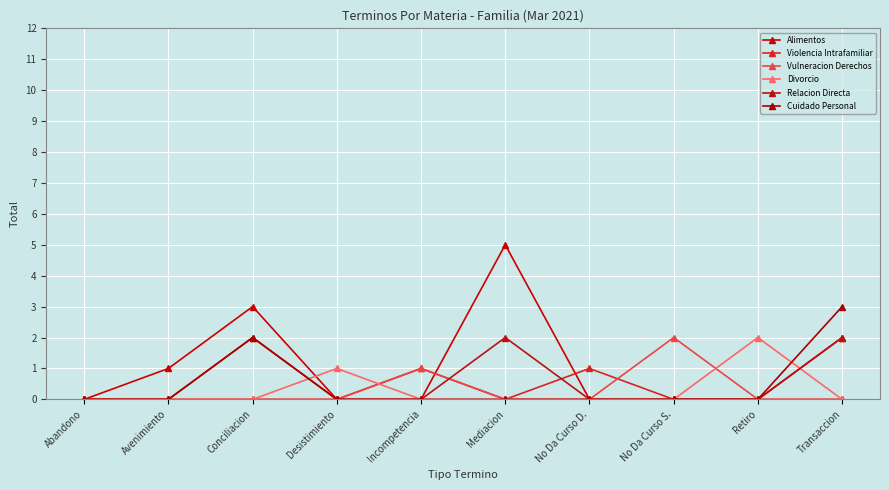

What is the difference between the Cuidado Personal values at Abandono and Conciliacion?

2